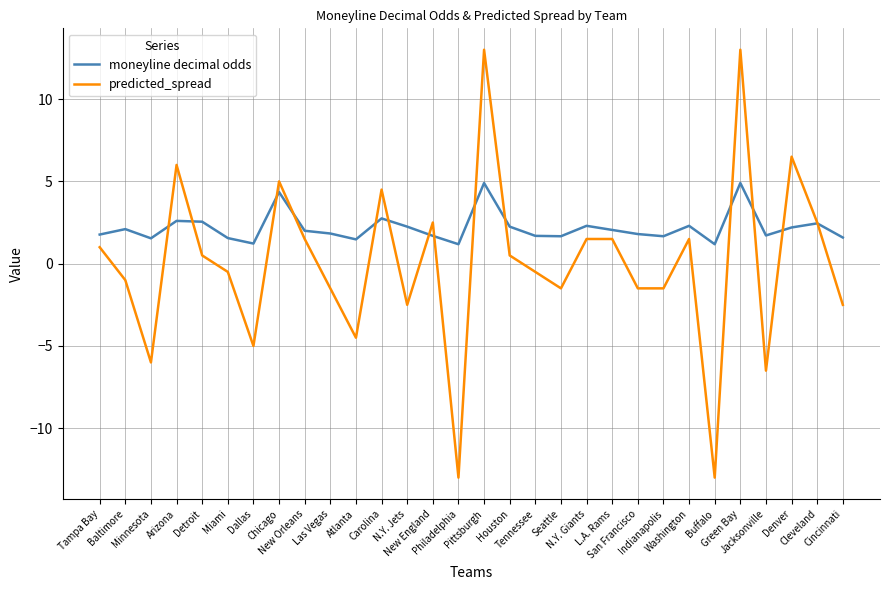

Which series has the largest total across all categories?

moneyline decimal odds